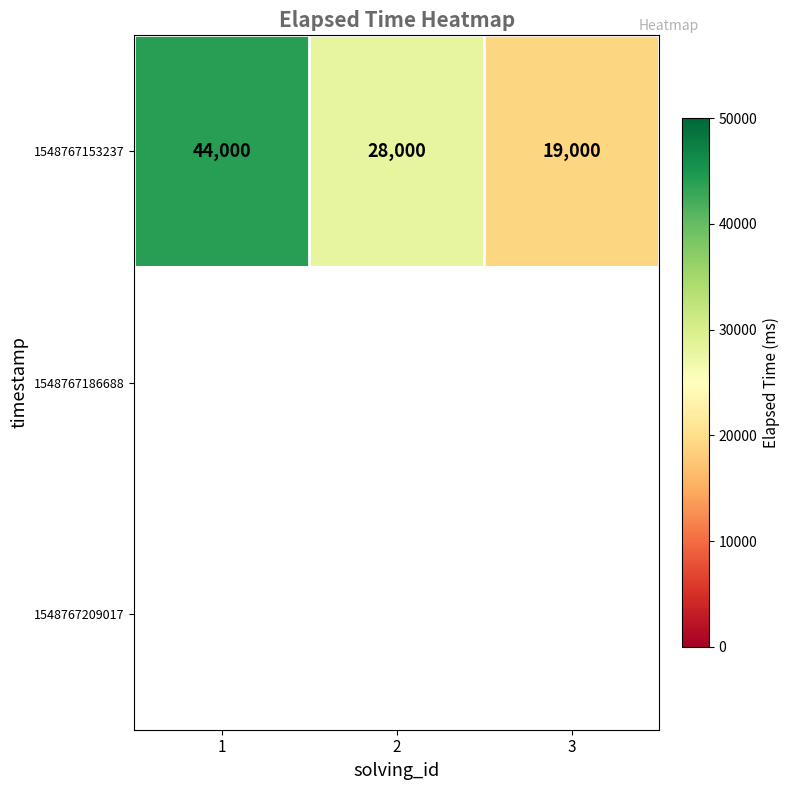

The 1548767153237 series shows 19000 at 3. True or false?

True